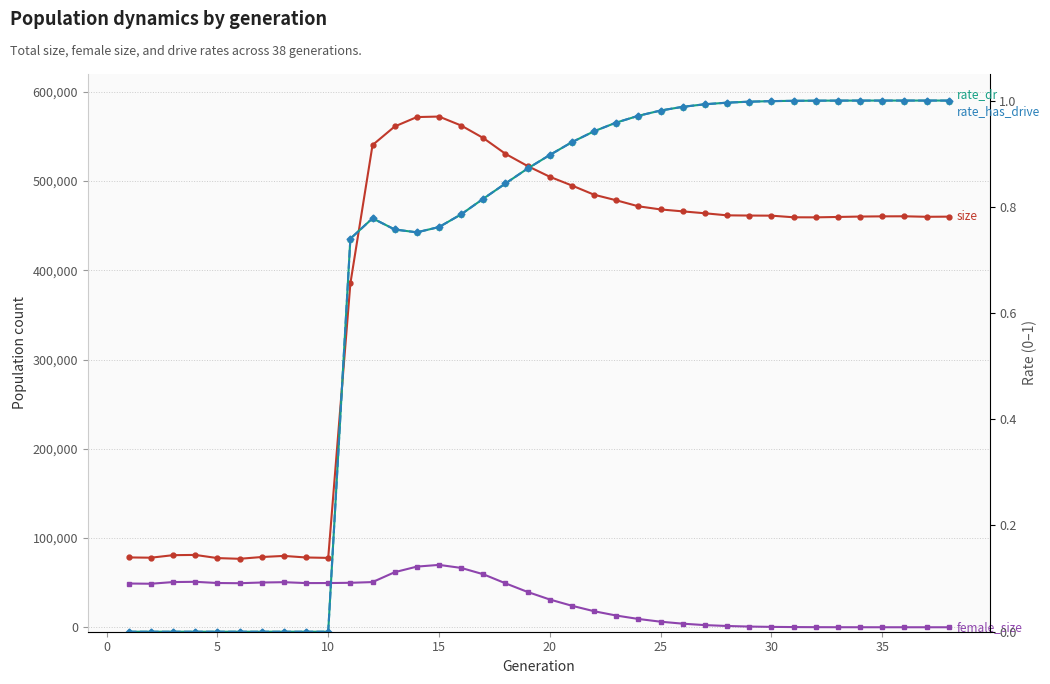

Which series has the largest total across all categories?

size